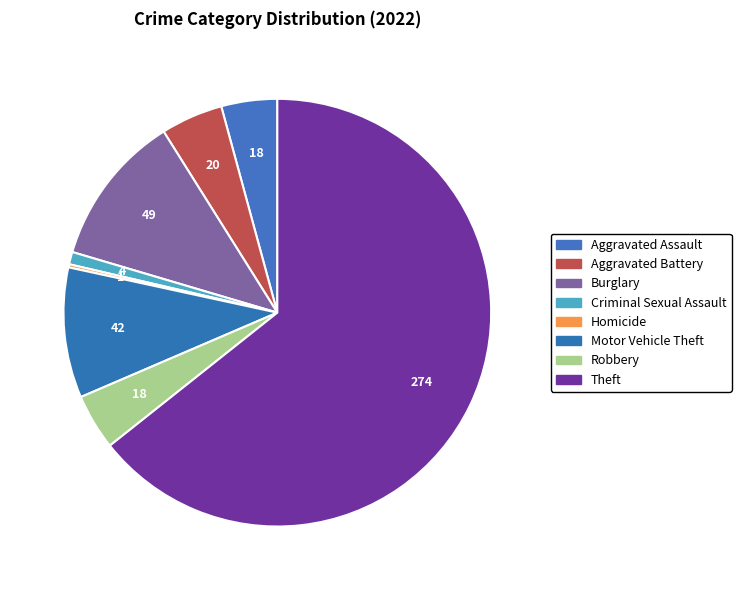

Which slice is the largest?

Theft